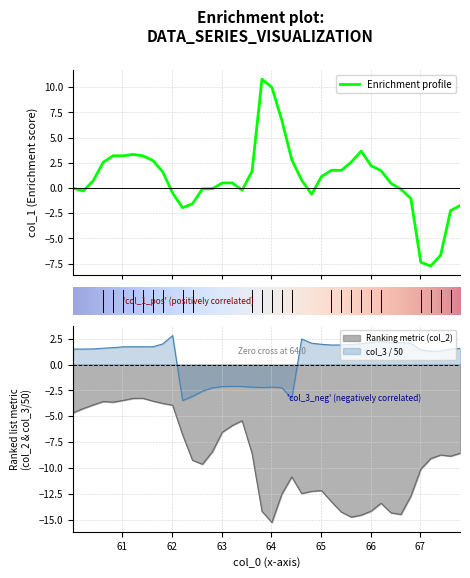

Reading left to right, extract all data points from this chart.

col_1: -0.0	-0.3	0.7	2.6	3.2	3.2	3.3	3.2	2.7	1.6	-0.5	-2.0	-1.6	-0.1	-0.1	0.5	0.5	-0.2	1.7	10.8	10.0	6.7	2.8	0.8	-0.6	1.1	1.8	1.7	2.6	3.7	2.2	1.7	0.5	-0.1	-1.0	-7.4	-7.7	-6.7	-2.2	-1.7
col_2: -4.7	-4.3	-3.9	-3.6	-3.6	-3.5	-3.3	-3.3	-3.5	-3.8	-3.9	-6.8	-9.3	-9.6	-8.4	-6.6	-5.9	-5.4	-8.6	-14.2	-15.3	-12.5	-10.9	-12.5	-12.3	-12.2	-13.3	-14.3	-14.8	-14.6	-14.2	-13.4	-14.4	-14.5	-12.7	-10.1	-9.1	-8.8	-8.9	-8.6
col_3: 1.5	1.5	1.5	1.6	1.6	1.7	1.7	1.7	1.7	2.0	2.8	-3.5	-3.1	-2.6	-2.3	-2.1	-2.1	-2.1	-2.2	-2.2	-2.2	-2.2	-3.3	2.5	2.1	2.0	1.9	1.9	1.9	2.0	2.1	2.2	2.1	2.1	2.1	1.4	1.3	1.3	1.5	1.6